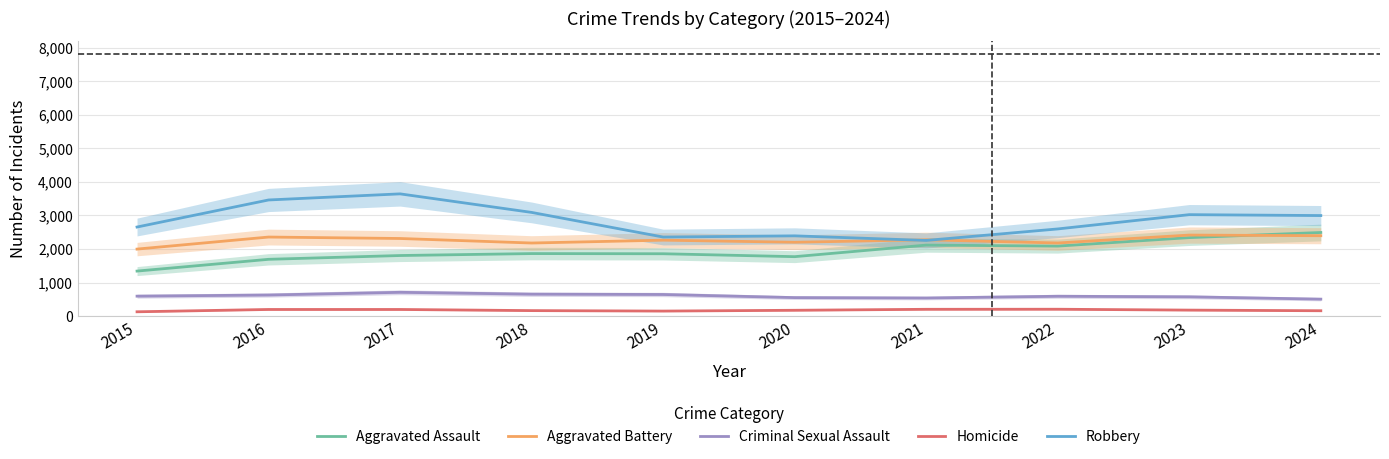

Reading right to left, extract all data points from this chart.

Aggravated Assault: 2024=2492	2023=2339	2022=2086	2021=2116	2020=1771	2019=1858	2018=1863	2017=1805	2016=1692	2015=1341
Aggravated Battery: 2024=2396	2023=2415	2022=2179	2021=2274	2020=2201	2019=2263	2018=2178	2017=2313	2016=2356	2015=1997
Criminal Sexual Assault: 2024=504	2023=573	2022=590	2021=538	2020=550	2019=643	2018=652	2017=708	2016=627	2015=593
Homicide: 2024=158	2023=177	2022=203	2021=201	2020=172	2019=148	2018=162	2017=196	2016=196	2015=127
Robbery: 2024=2997	2023=3024	2022=2598	2021=2255	2020=2392	2019=2356	2018=3091	2017=3644	2016=3462	2015=2655